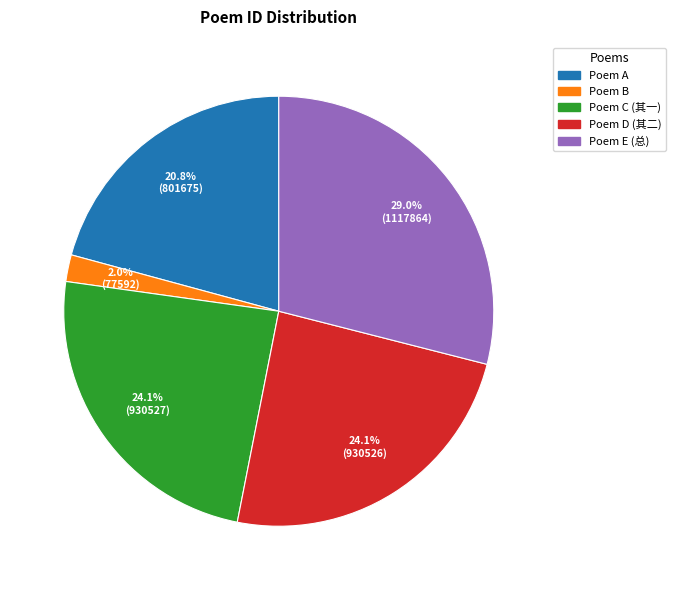

Is there any slice that represents more than half of the pie?

No